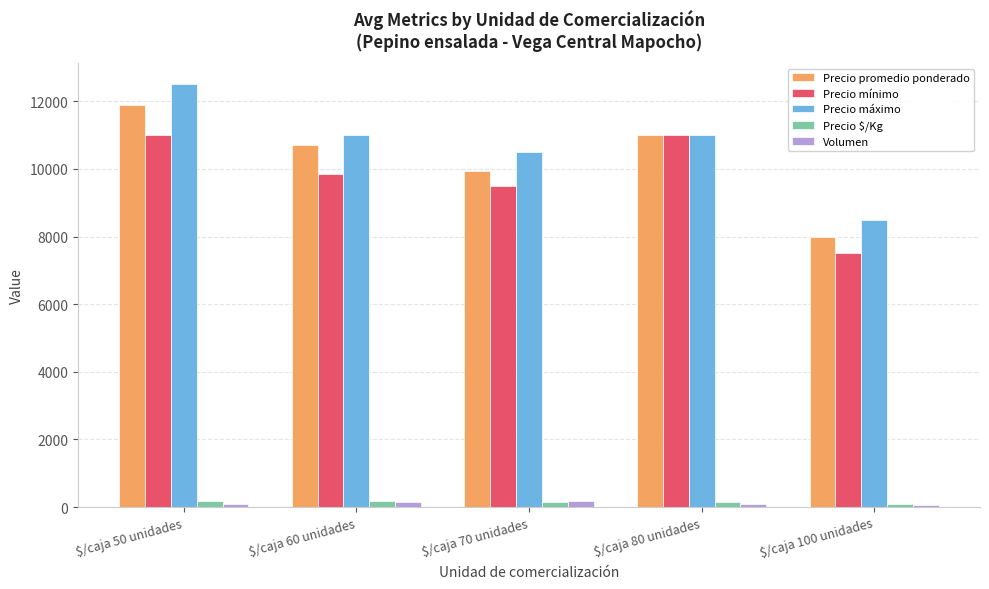

What is the value of the Volumen bar at the 1st from the left?

103